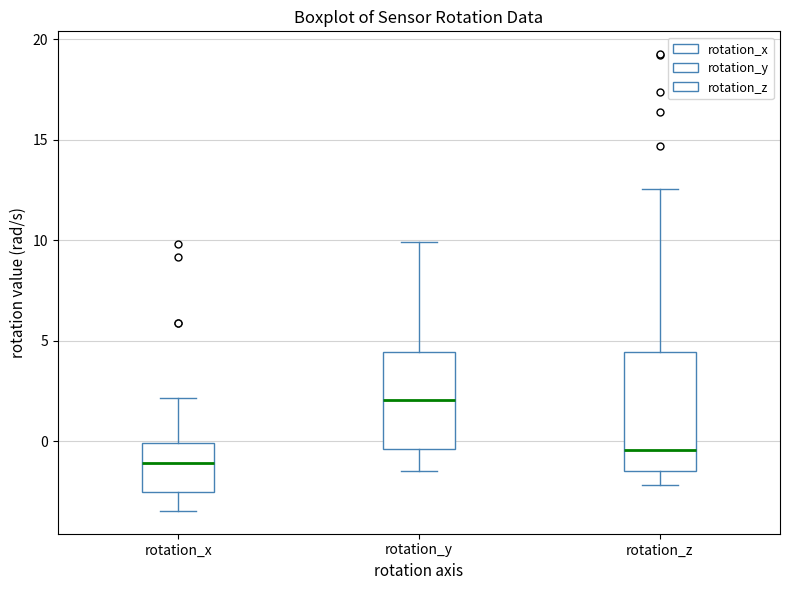

Which box has the highest median line?

rotation_y